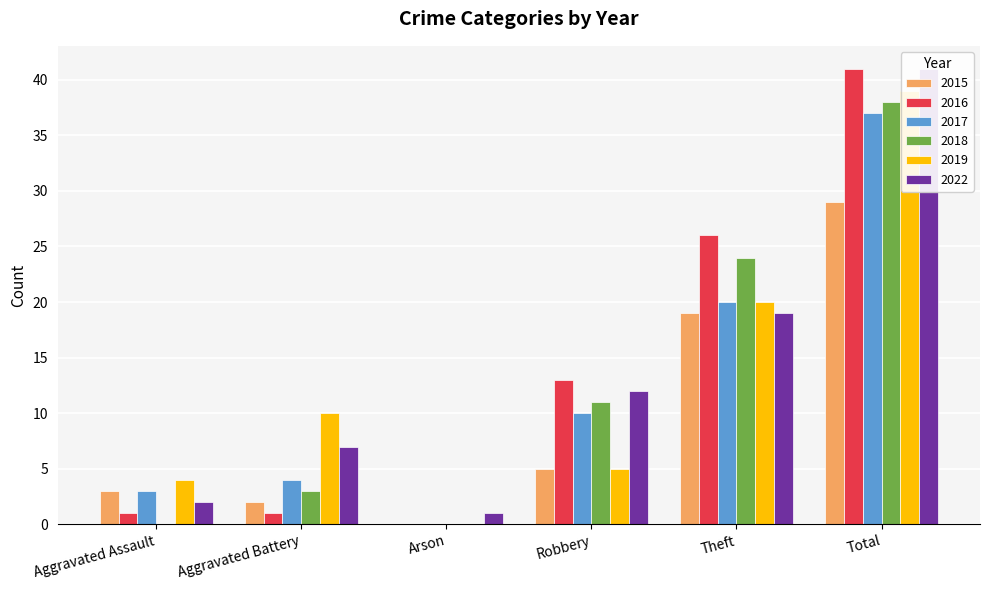

What is the maximum value shown in the chart?

41